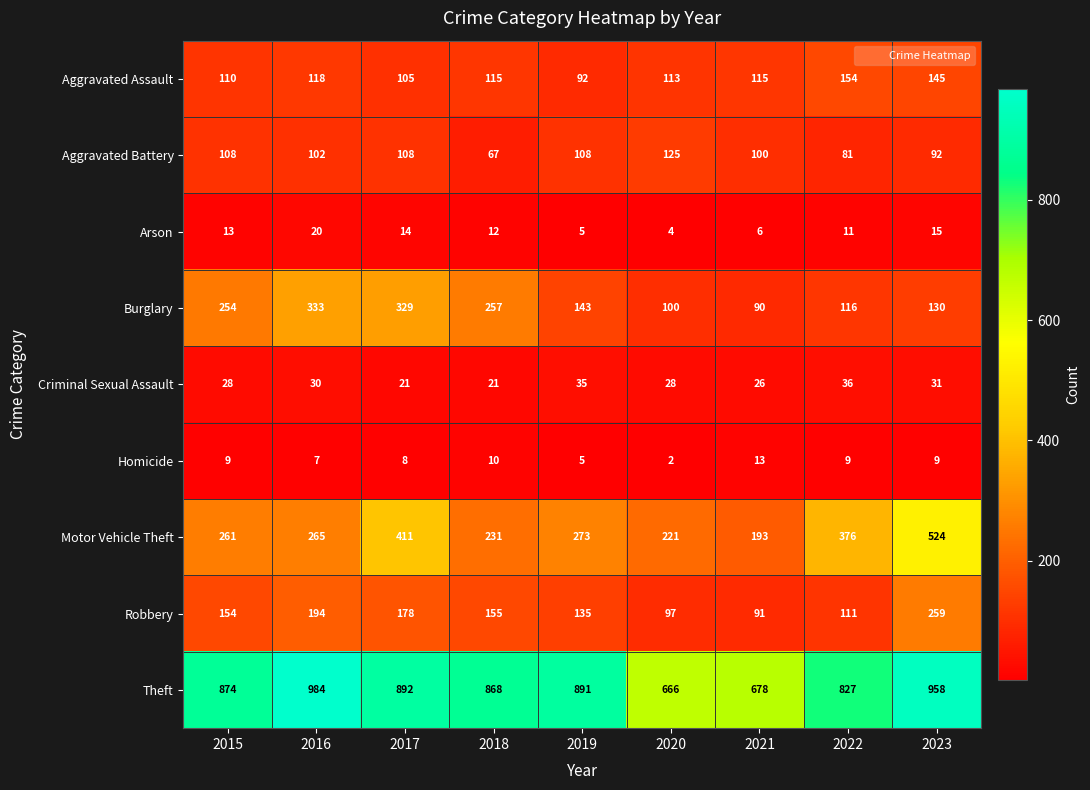

The value of Arson at 2015 is 21. True or false?

False